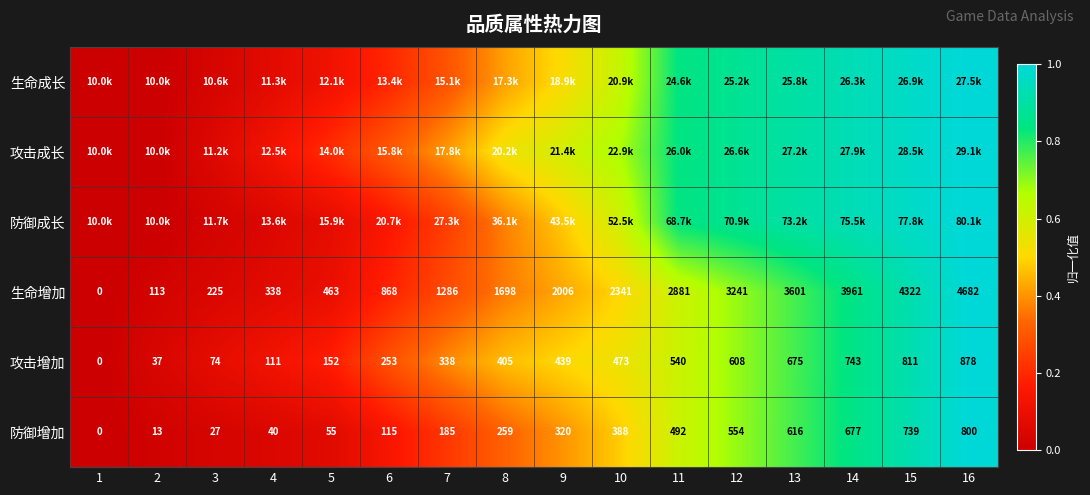

Is the value of 生命增加 at 13 greater than the value of 攻击增加 at 14?

Yes